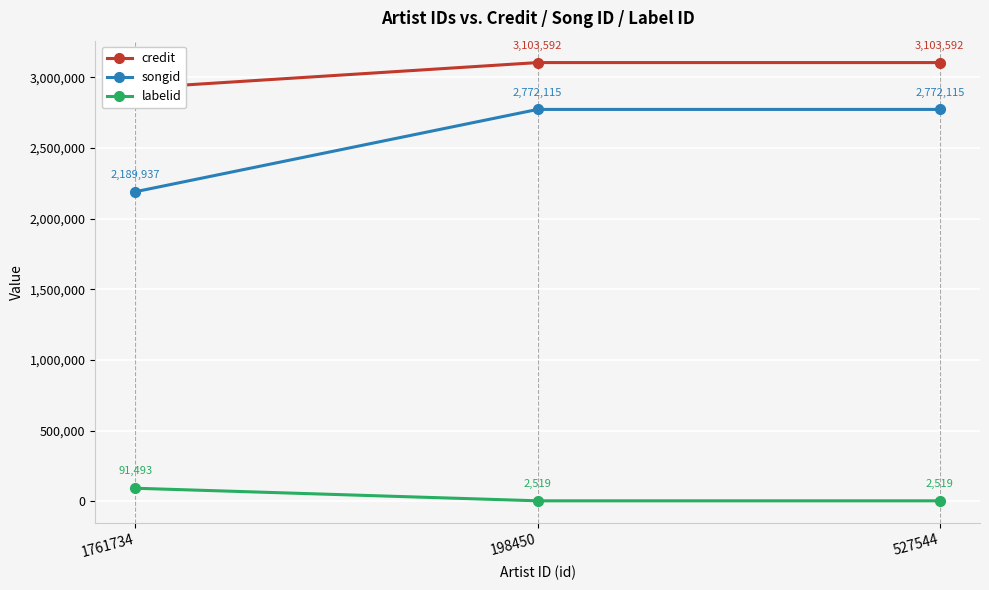

Reading right to left, extract all data points from this chart.

credit: 527544=3103592	198450=3103592	1761734=2922757
songid: 527544=2772115	198450=2772115	1761734=2189937
labelid: 527544=2519	198450=2519	1761734=91493